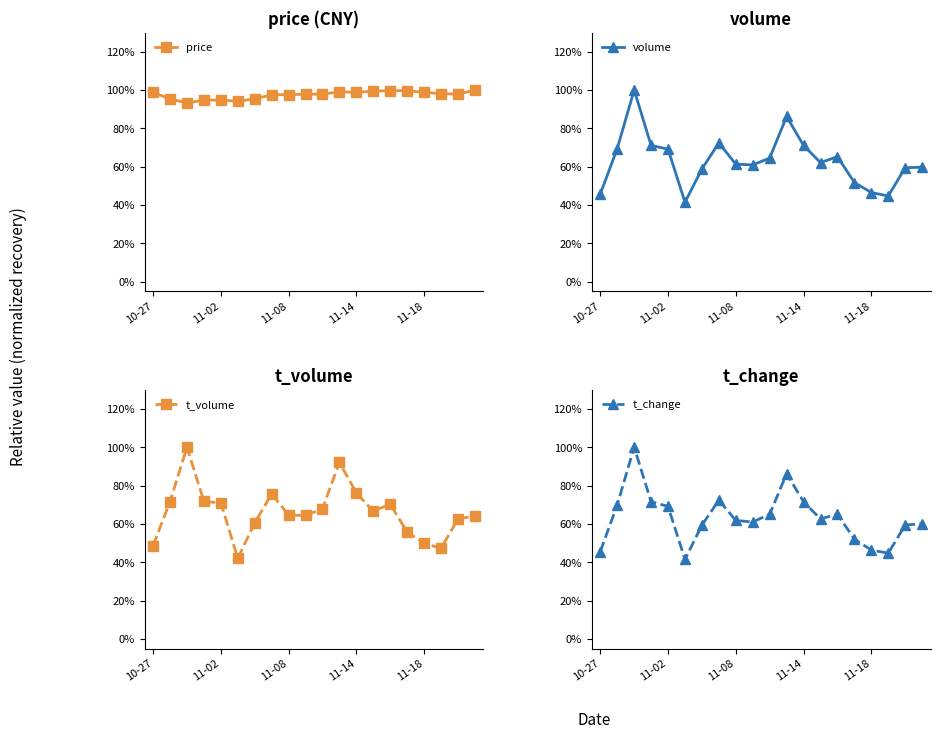

Which series has the largest total across all categories?

price